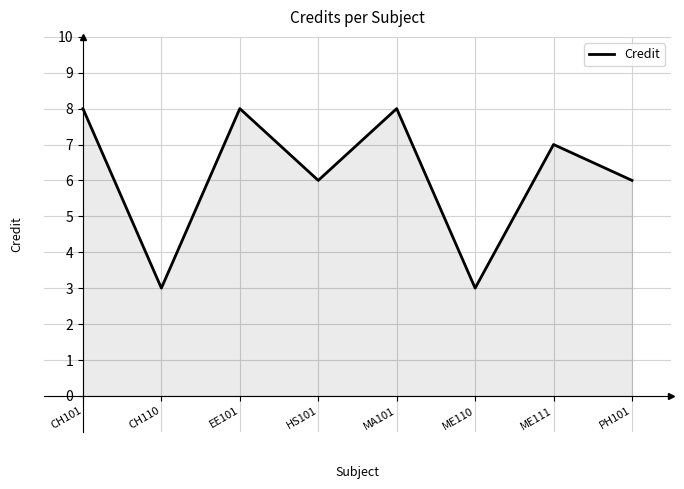

Is it true that the value at MA101 is 5?

False